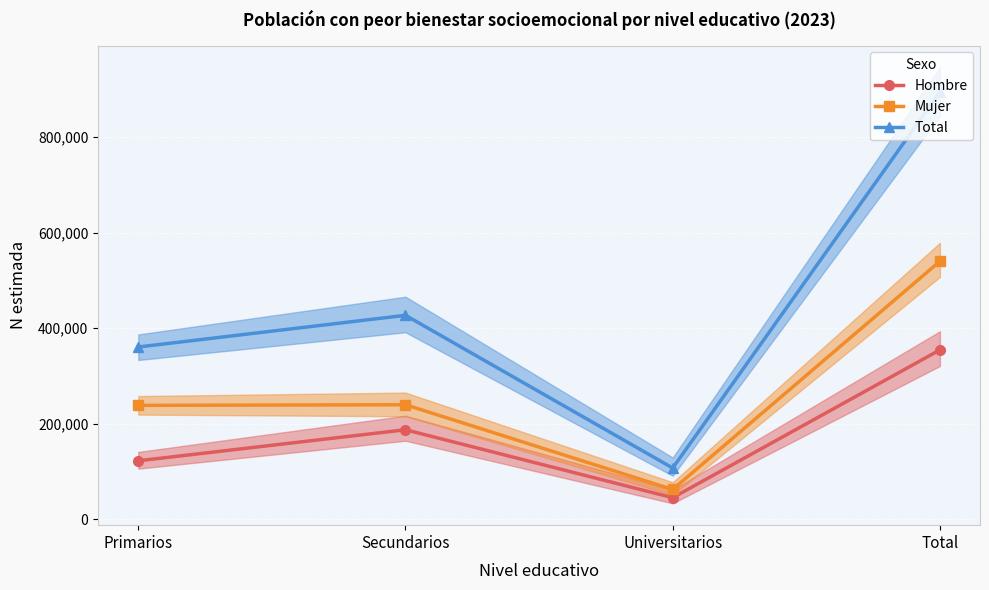

Which series has the widest spread of values?

Total